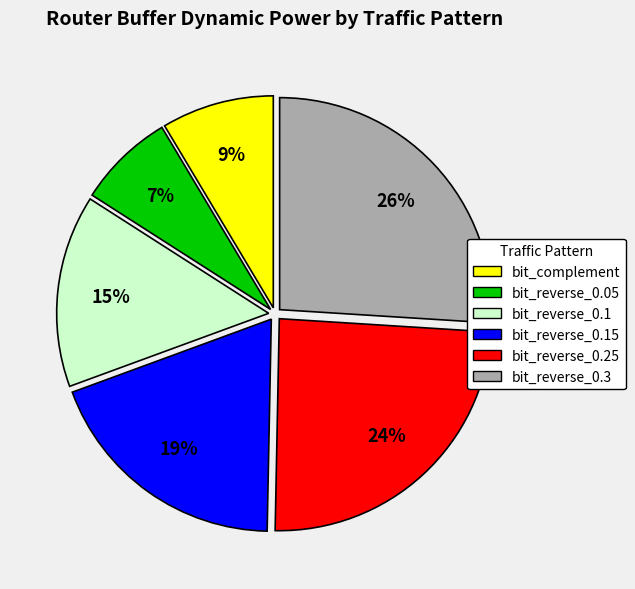

To the nearest percent, what is the average slice percentage?

17%